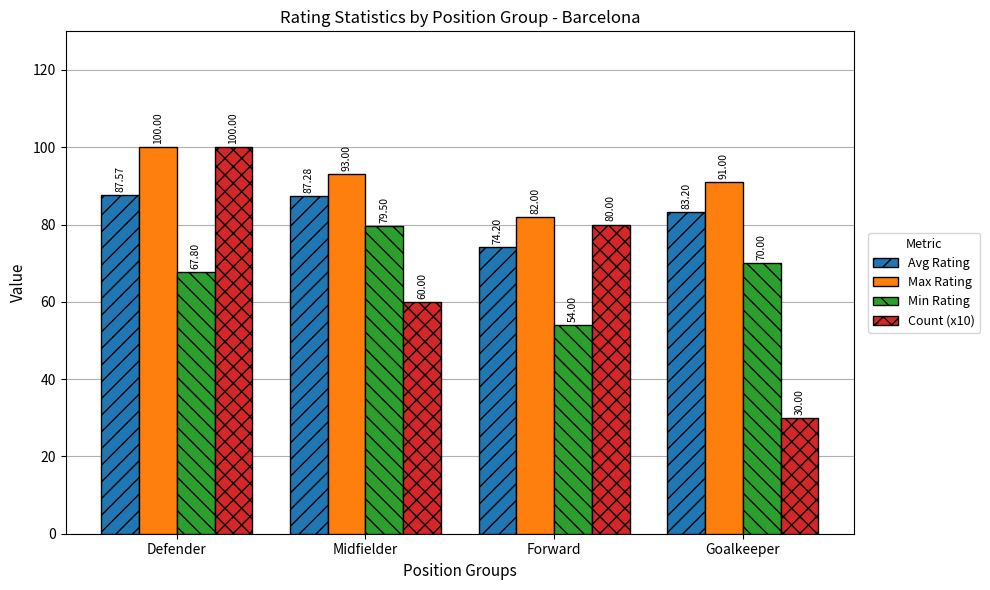

Are the bars horizontal?

No